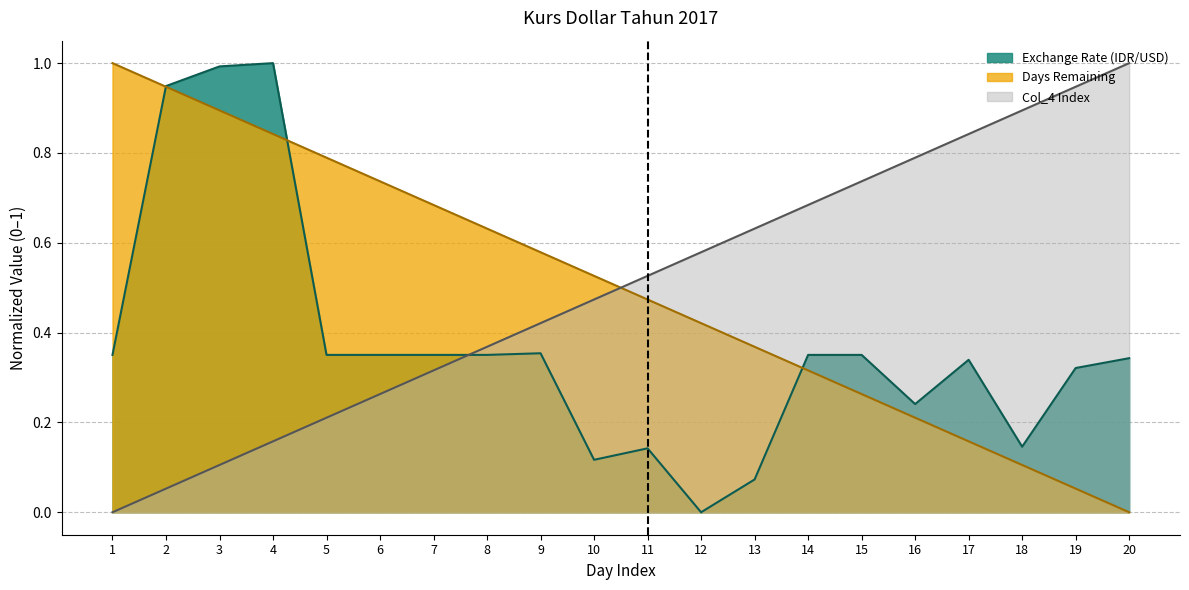

What is the value of the Col_4 Index point at the 13th from the left?

0.6